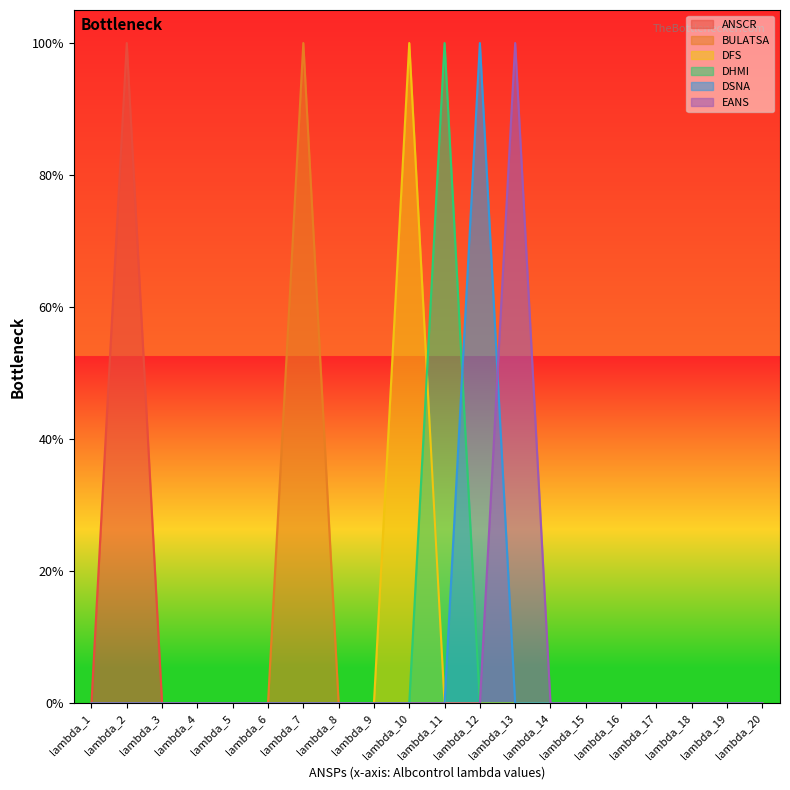

What are all the series names shown in the legend?

ANSCR, BULATSA, DFS, DHMI, DSNA, EANS